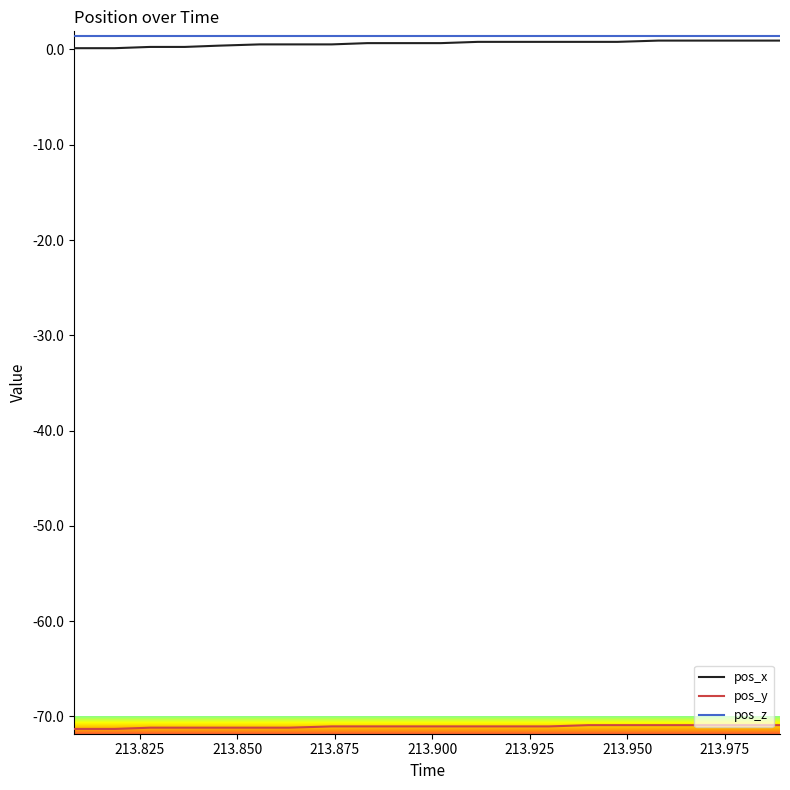

True or false: pos_y and pos_x cross at least once.

False